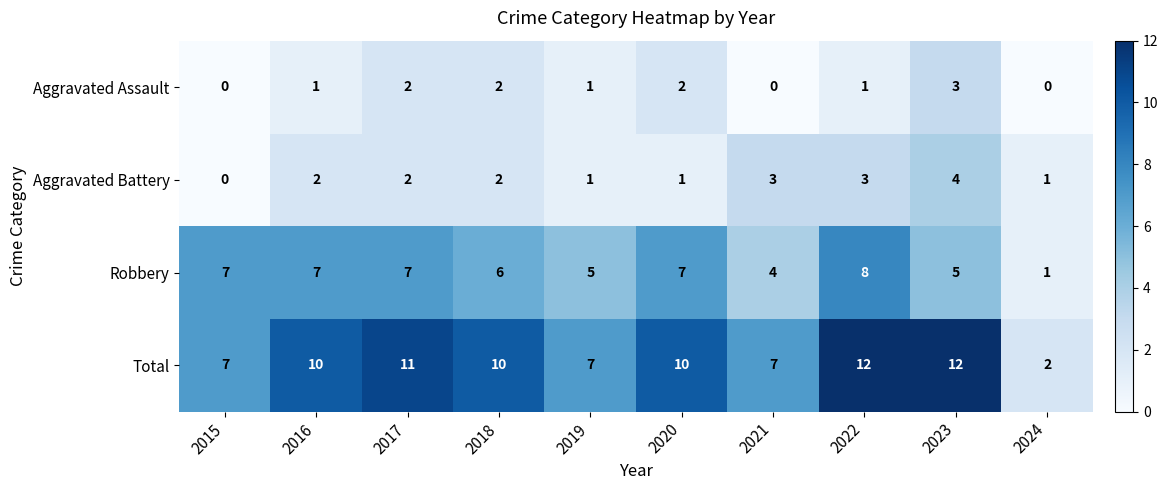

The Robbery series shows 11 at 2016. True or false?

False